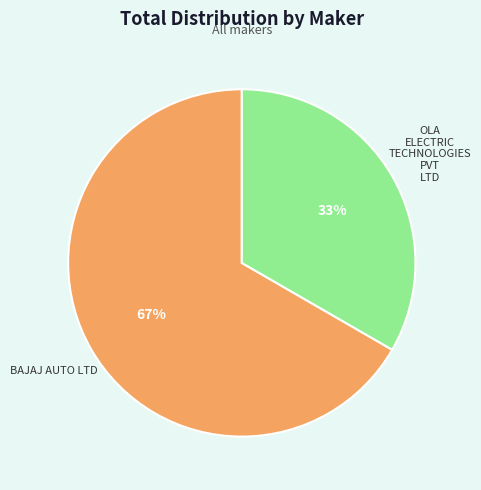

Combined, do BAJAJ AUTO LTD and OLA ELECTRIC TECHNOLOGIES PVT LTD account for over 50%?

Yes